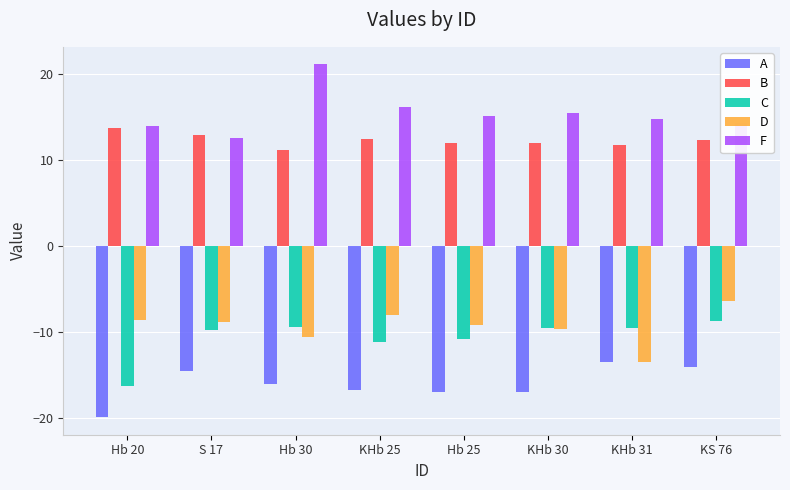

Count the number of categories in the chart.

8